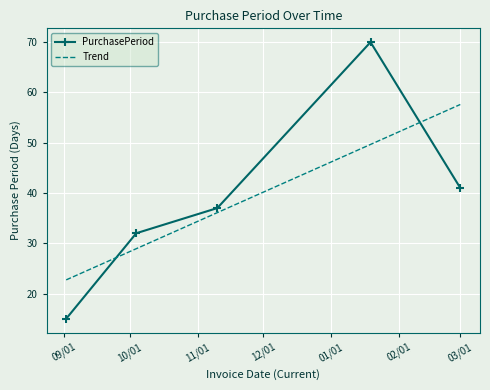

In PurchasePeriod, how many points are higher than both neighbors (excluding endpoints)?

1